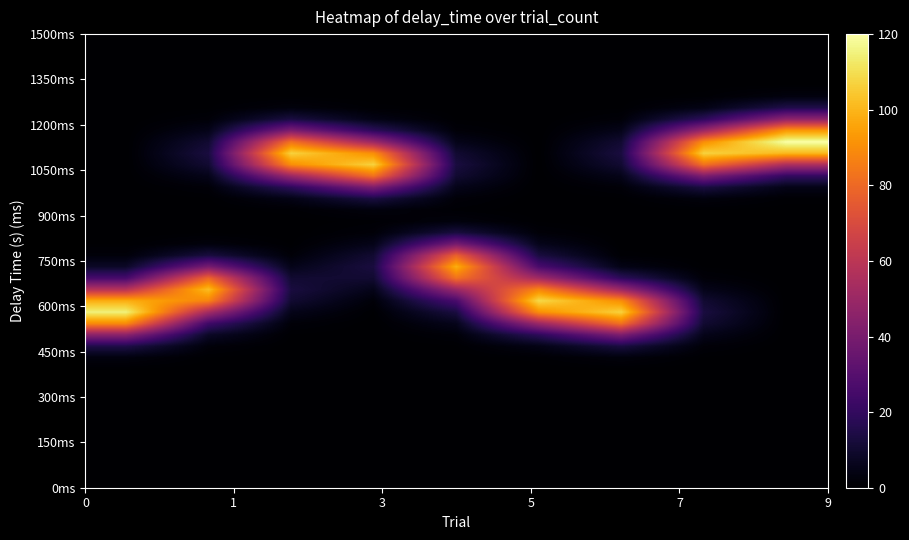

How many categories are shown in the chart?

9